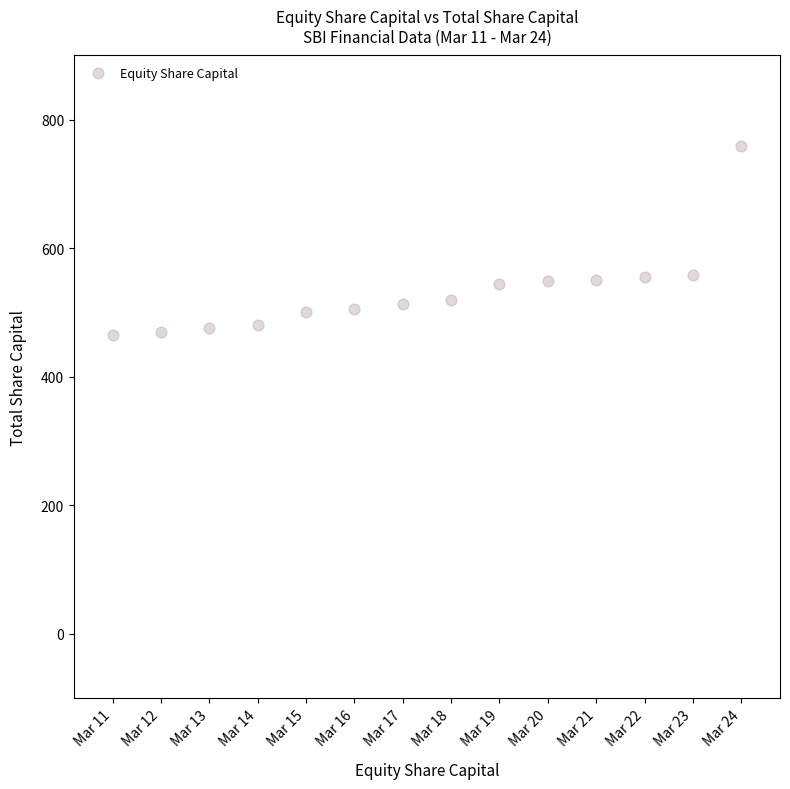

What is the range of Y values (max minus min)?

294.5